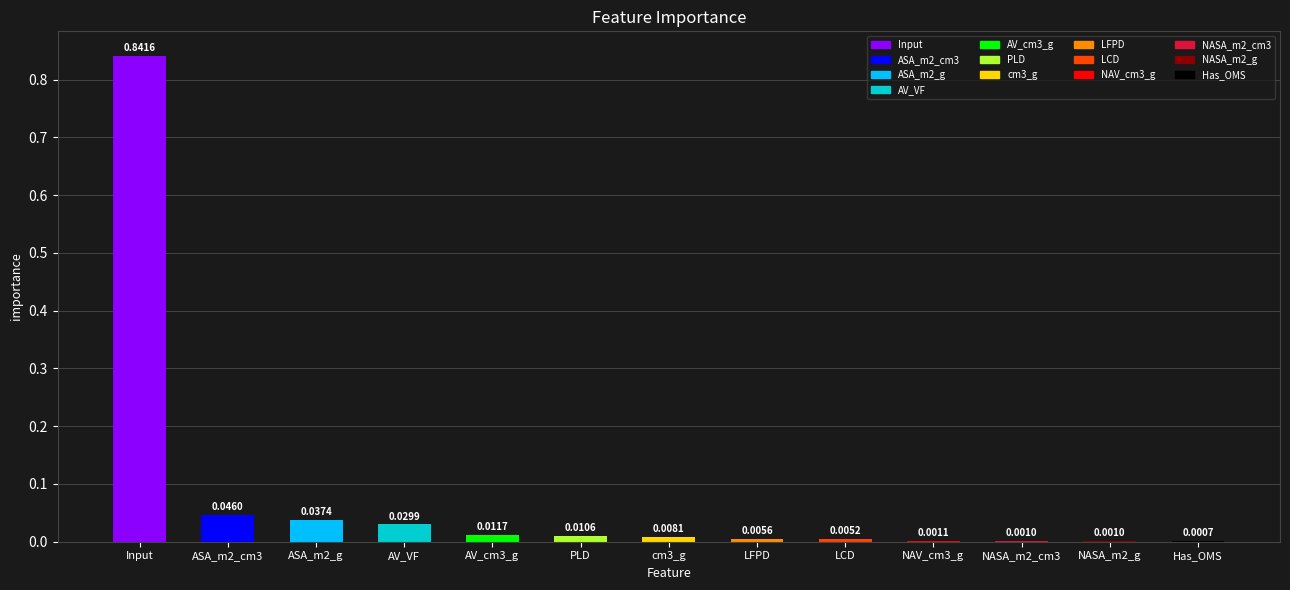

Which category has the highest value across all series?

Input